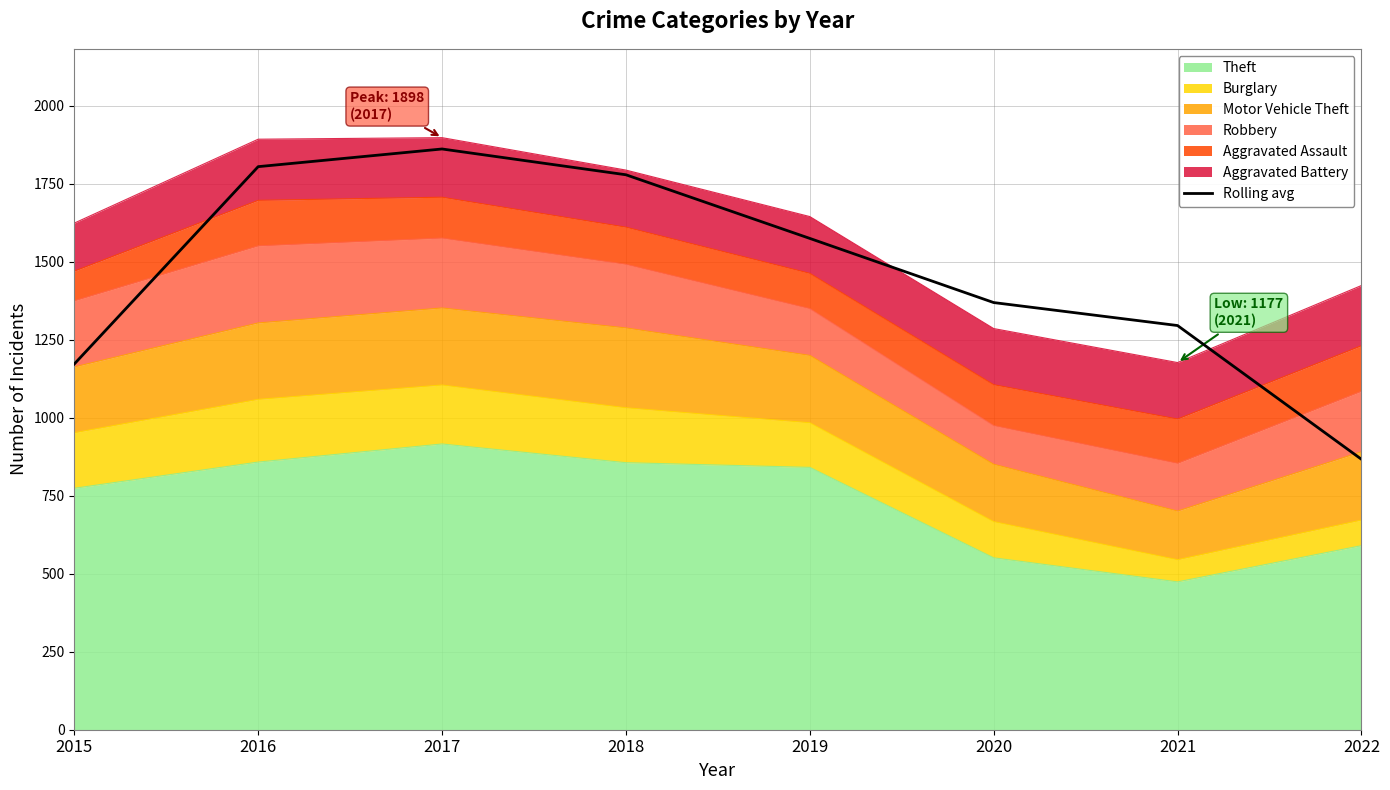

The value at 2016 is 2817.2. True or false?

False